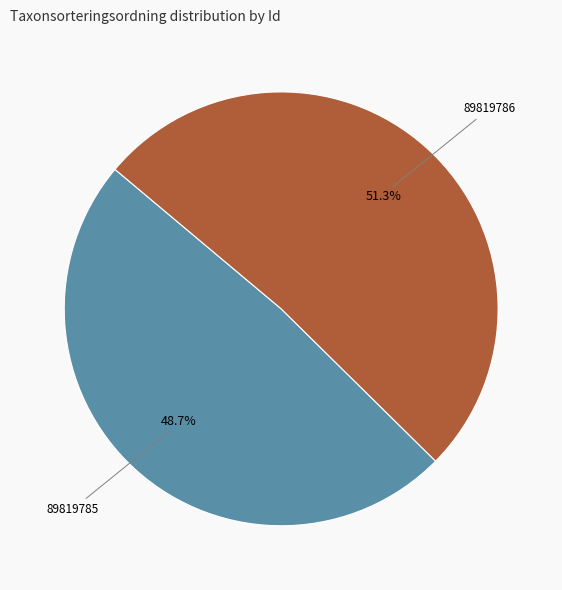

What percentage is the 89819785 slice, to the nearest percent?

49%